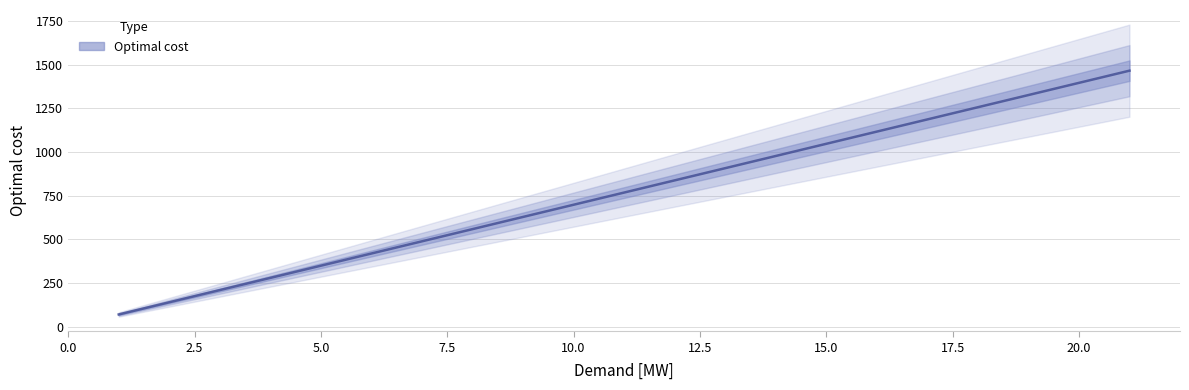

How many values are below 768?

5